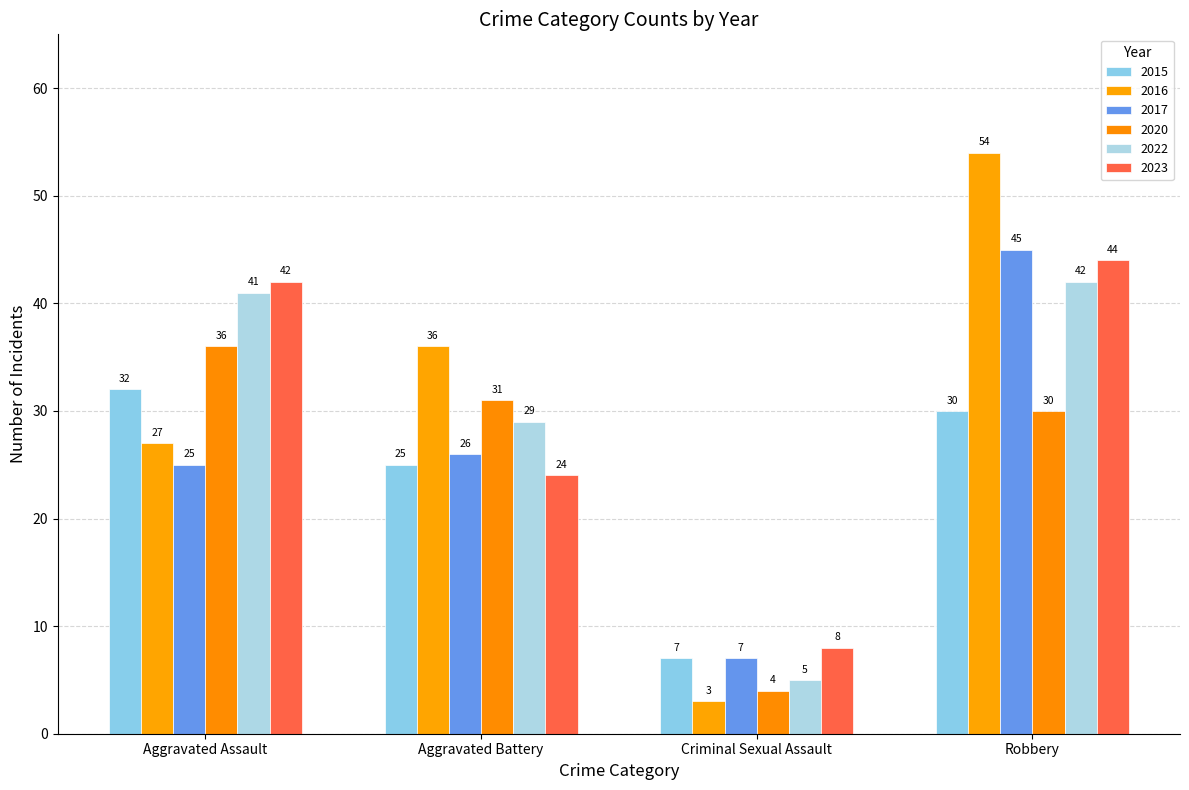

List the labels in order of 2022 value, largest first.

Robbery, Aggravated Assault, Aggravated Battery, Criminal Sexual Assault